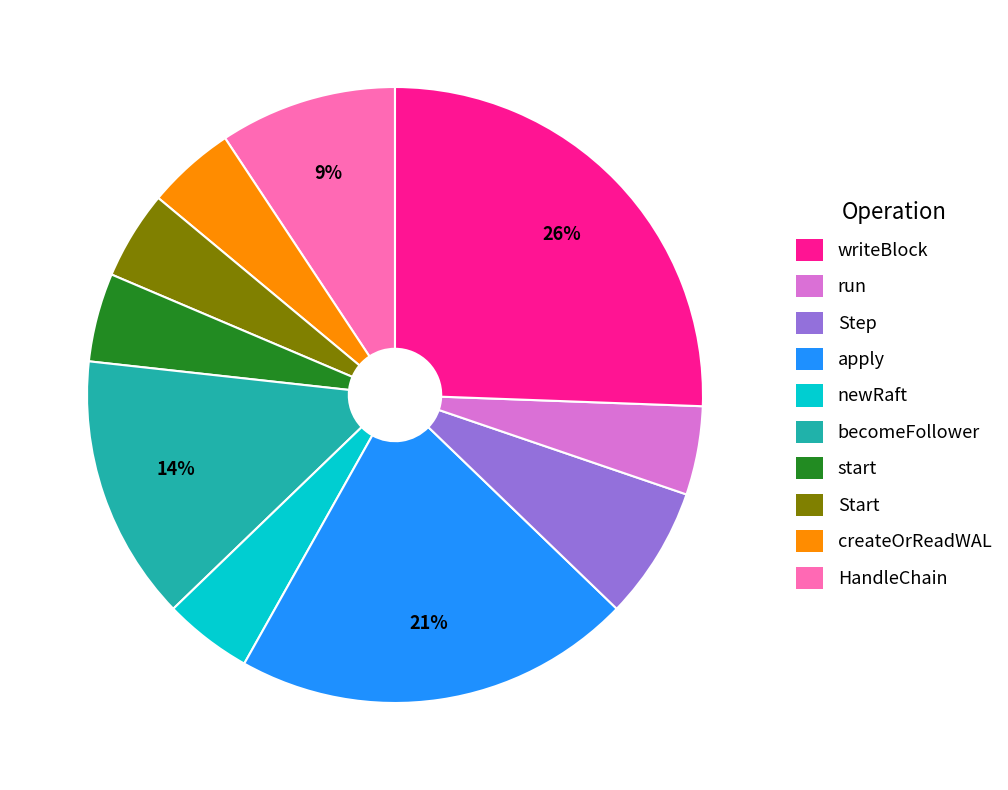

Does any single category account for the majority?

No